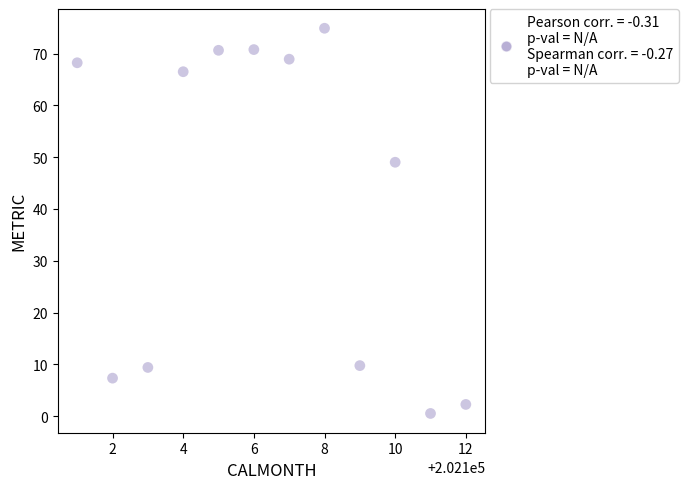

What is the average Y value?

41.5